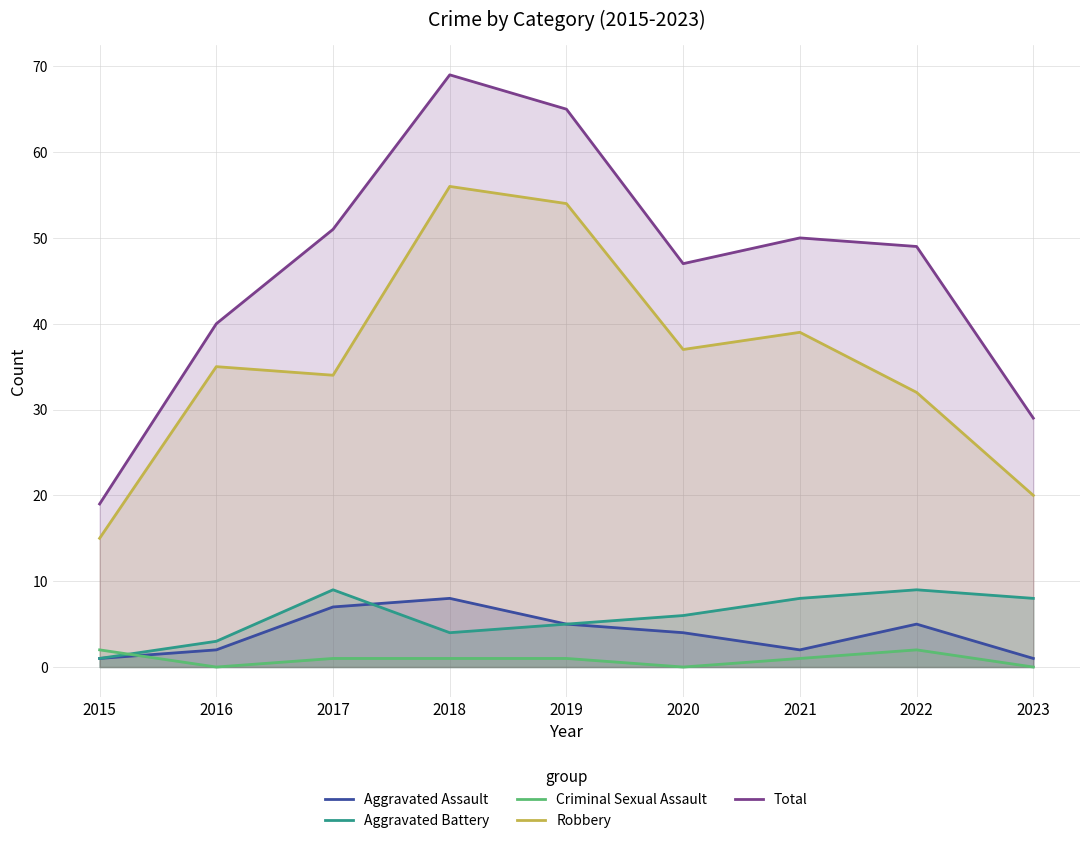

The Total series shows 13 at 2023. True or false?

False